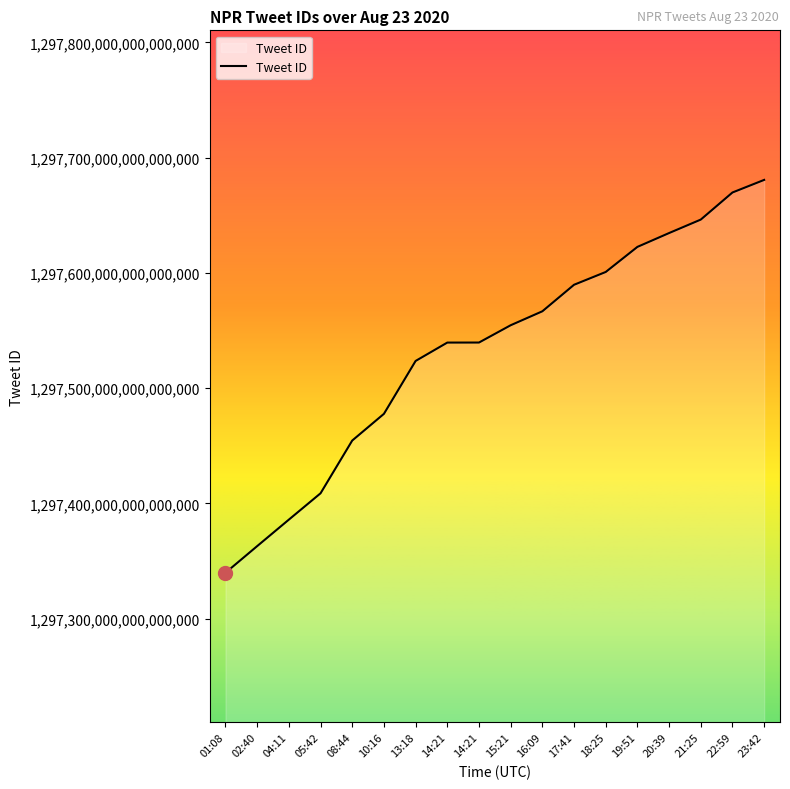

Where does the data first go above 1297554556763746304?

16:09